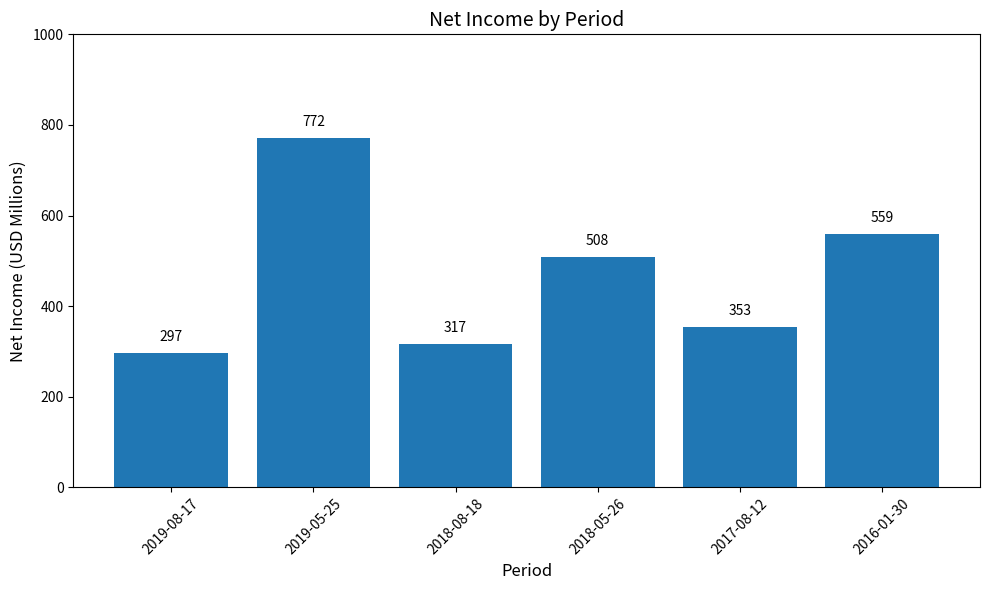

Which category has the highest value across all series?

2019-05-25